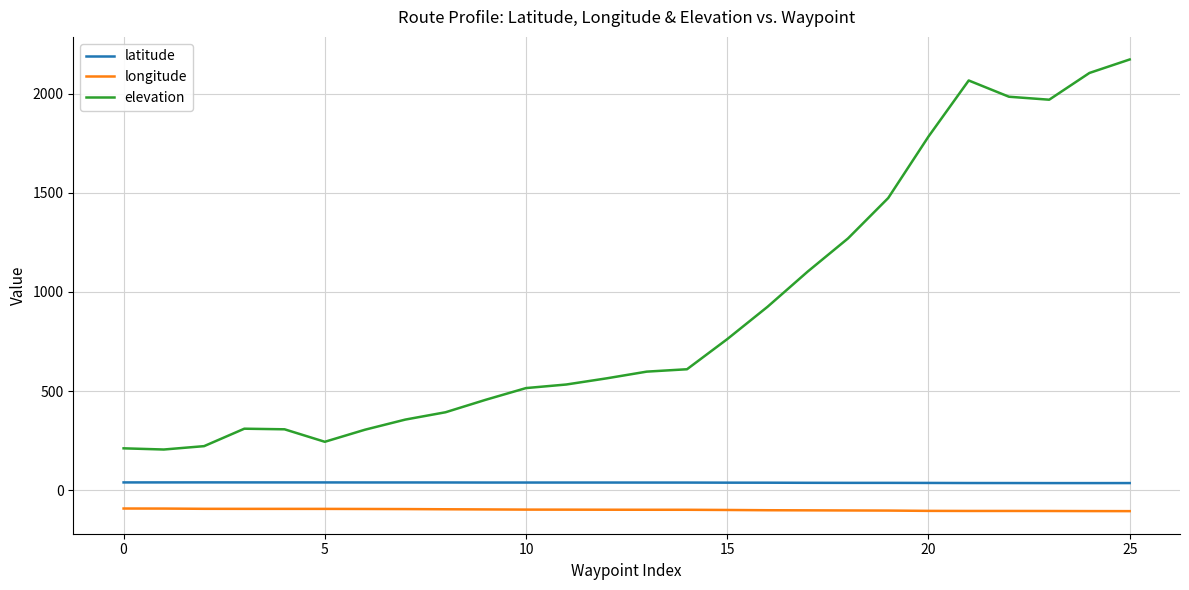

Which series has the largest range (max minus min)?

elevation